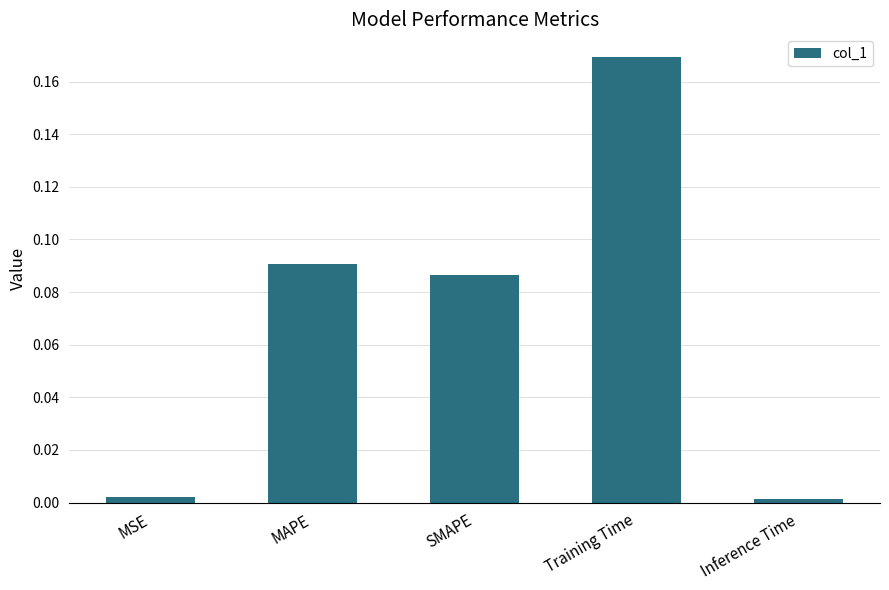

What is the change in value from MSE to SMAPE?

+0.1